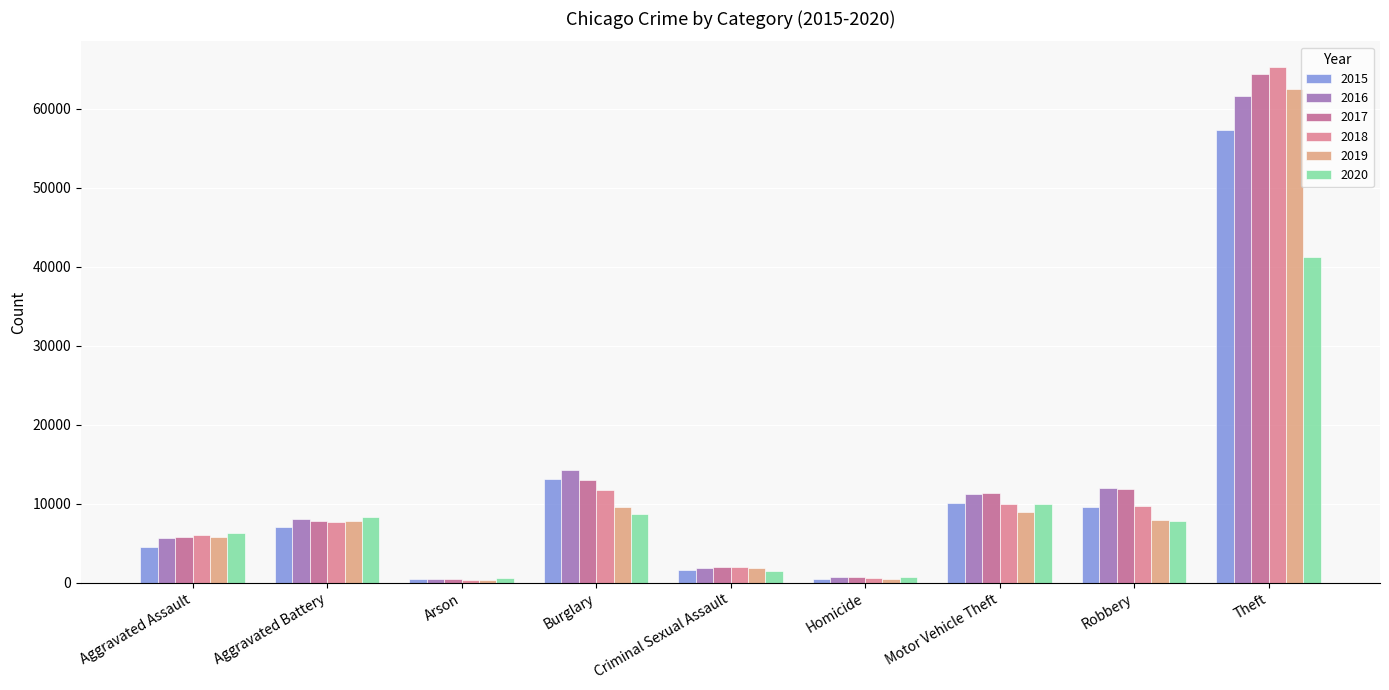

How many bars are there in each group?

6